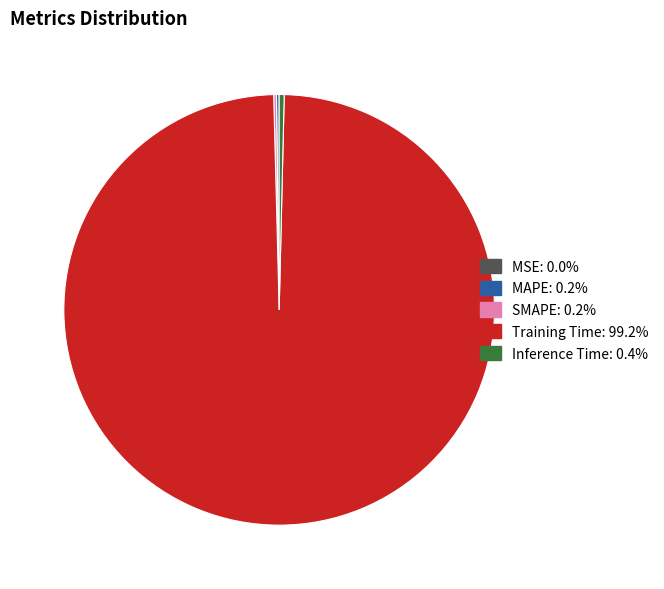

Which slice is the largest?

Training Time